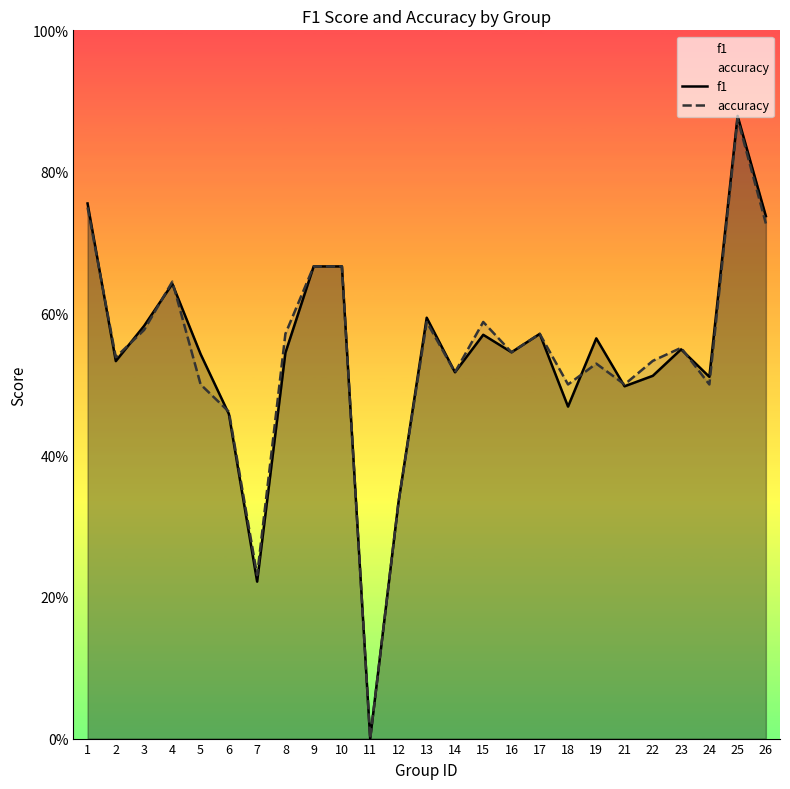

Is it true that accuracy equals 0.5 at 6?

True